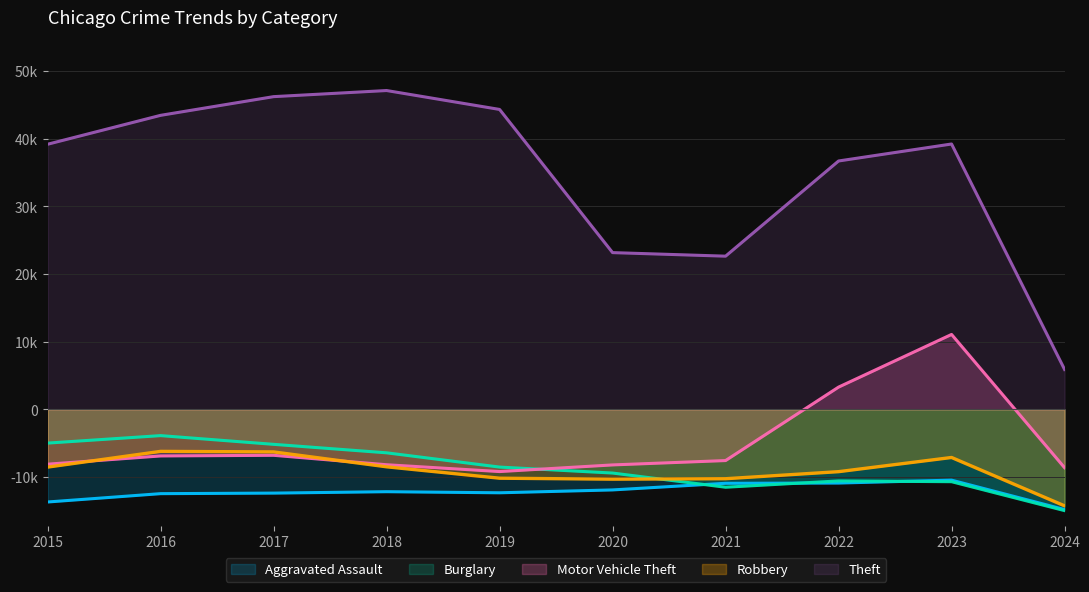

Between which two adjacent categories do Aggravated Assault and Burglary first intersect?

2020 and 2021